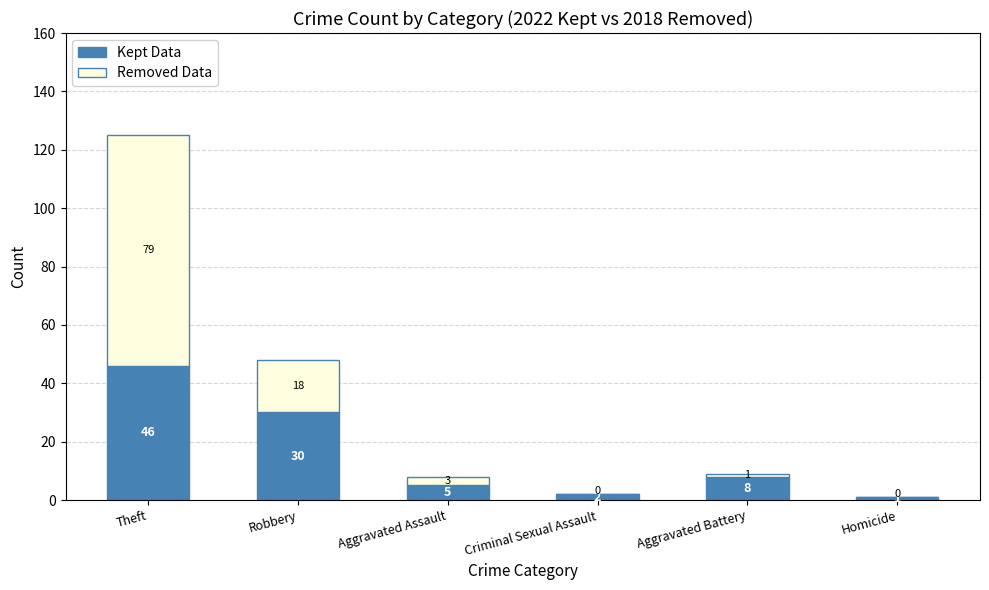

What is the difference between the Kept Data values at Homicide and Aggravated Assault?

4